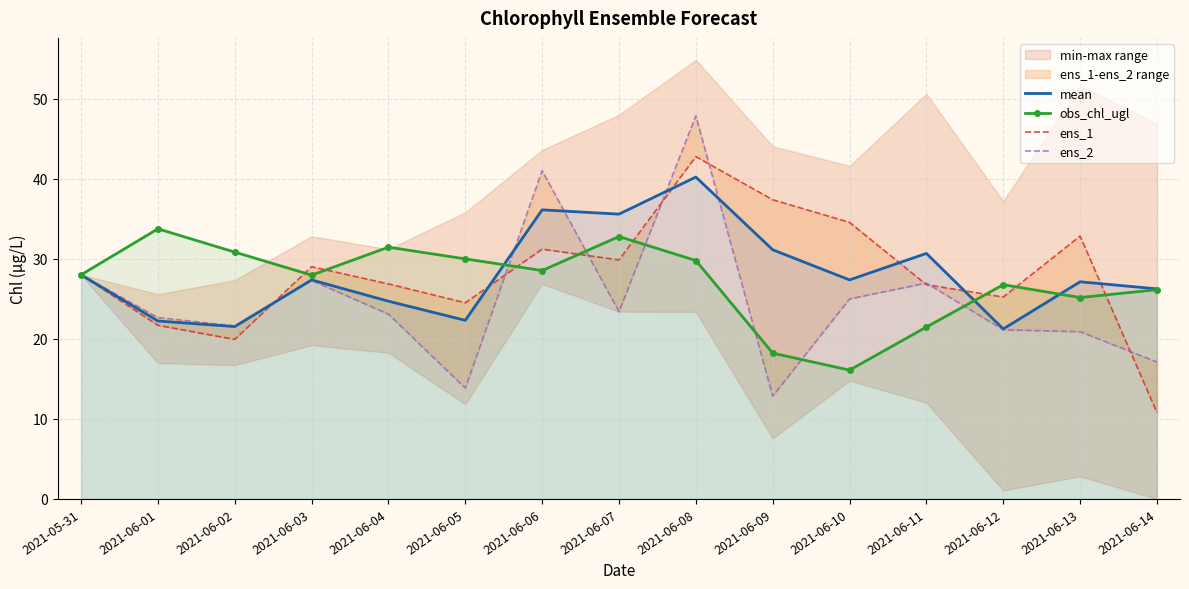

At how many categories does at least one series exceed 26?

15